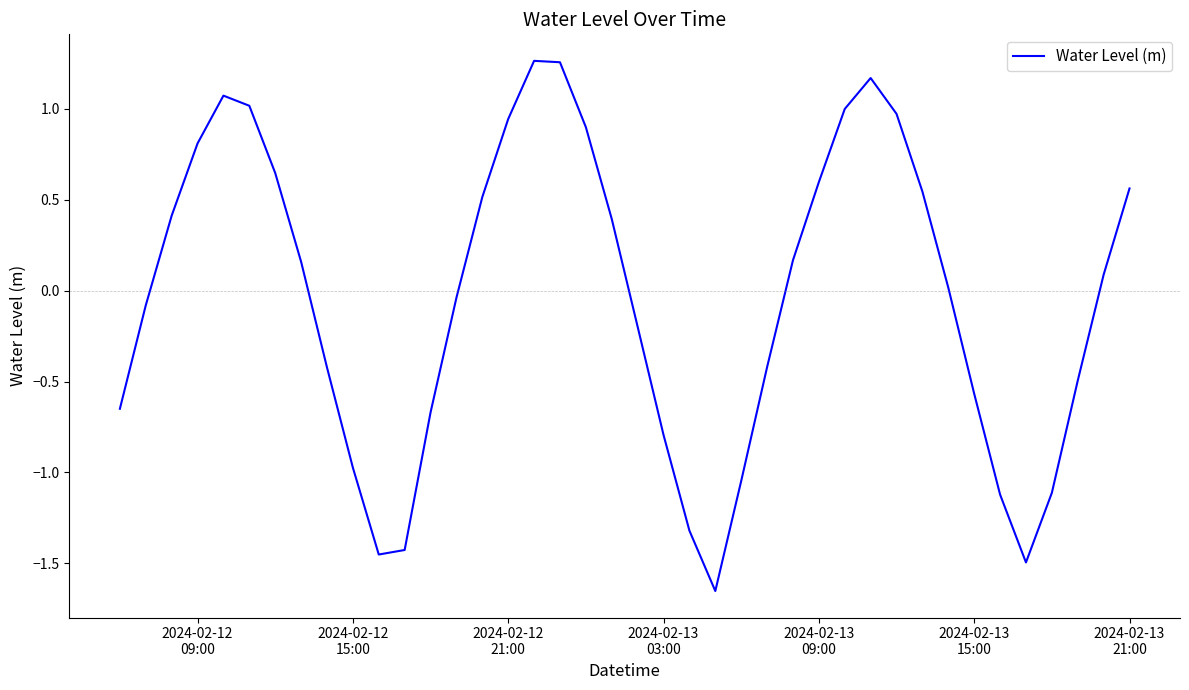

Does the chart have visible grid lines?

No